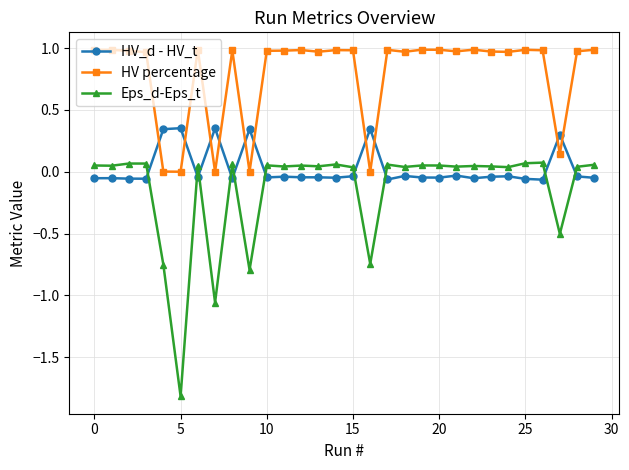

Rank the series by their maximum value, from lowest to highest.

Eps_d-Eps_t, HV_d - HV_t, HV percentage